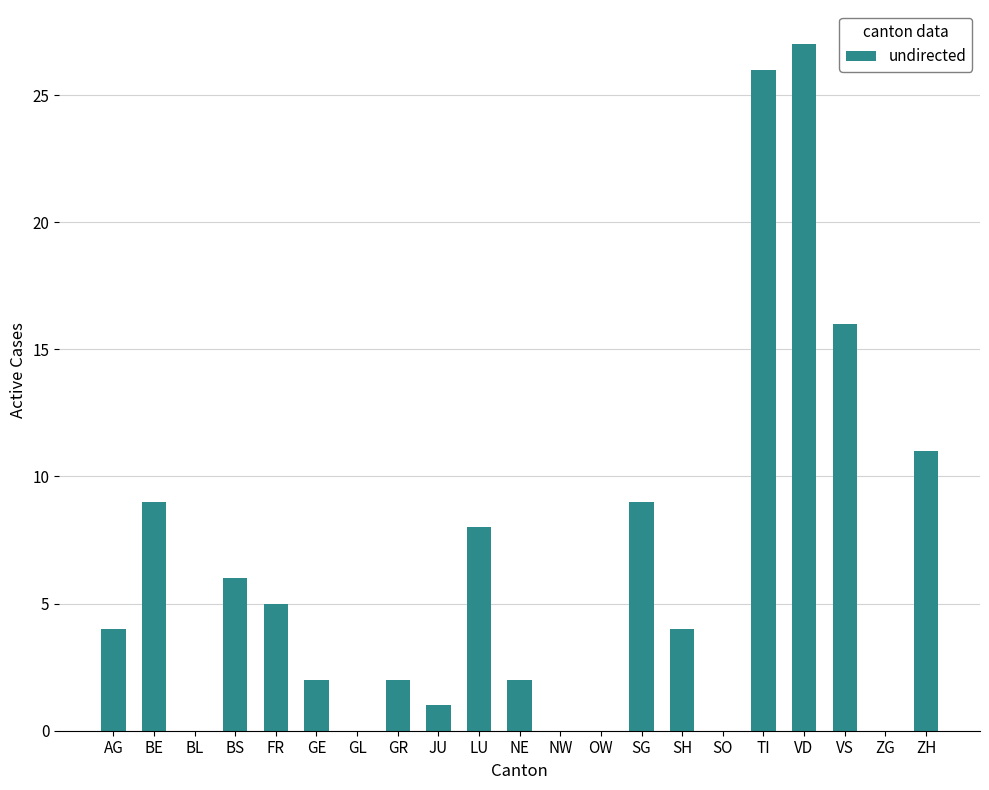

What is the approximate value at LU?

8